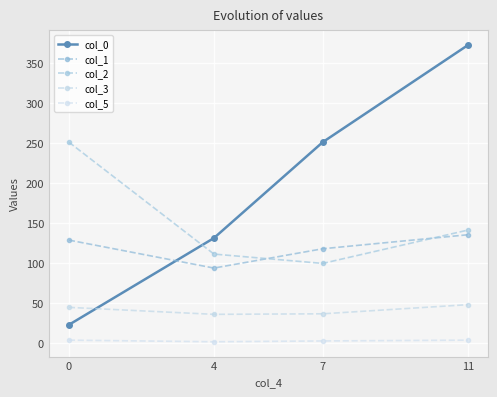

How many lines are shown in the chart?

5